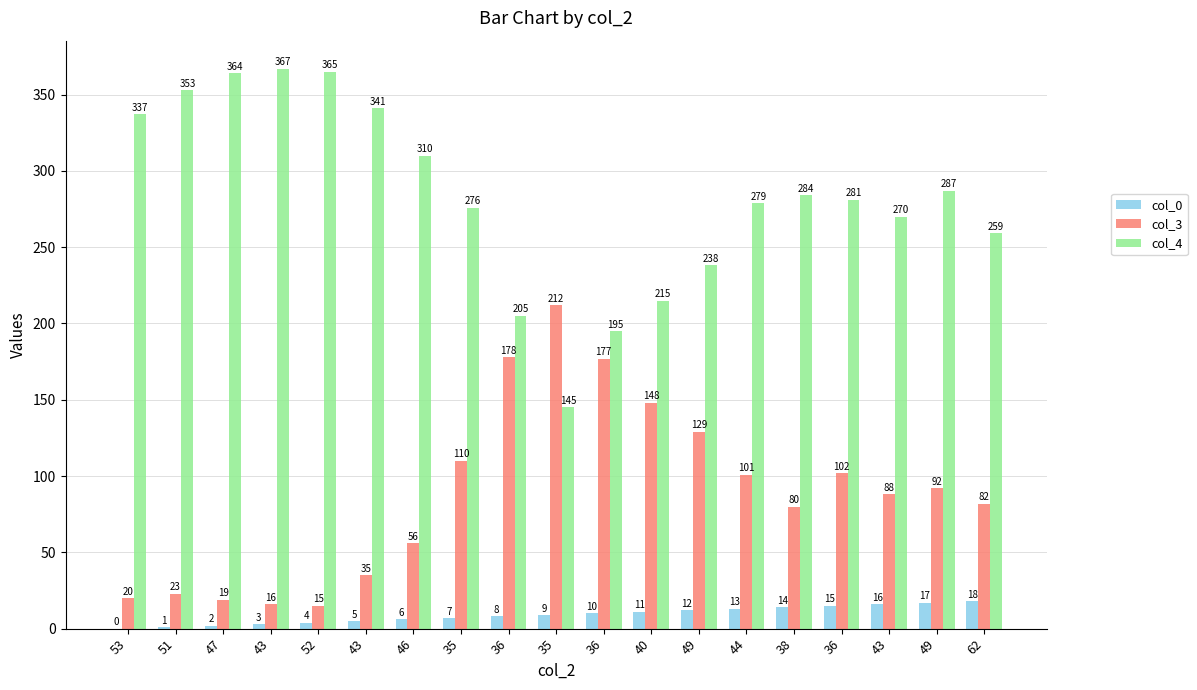

Which series changed the most between 52 and 49?

col_4